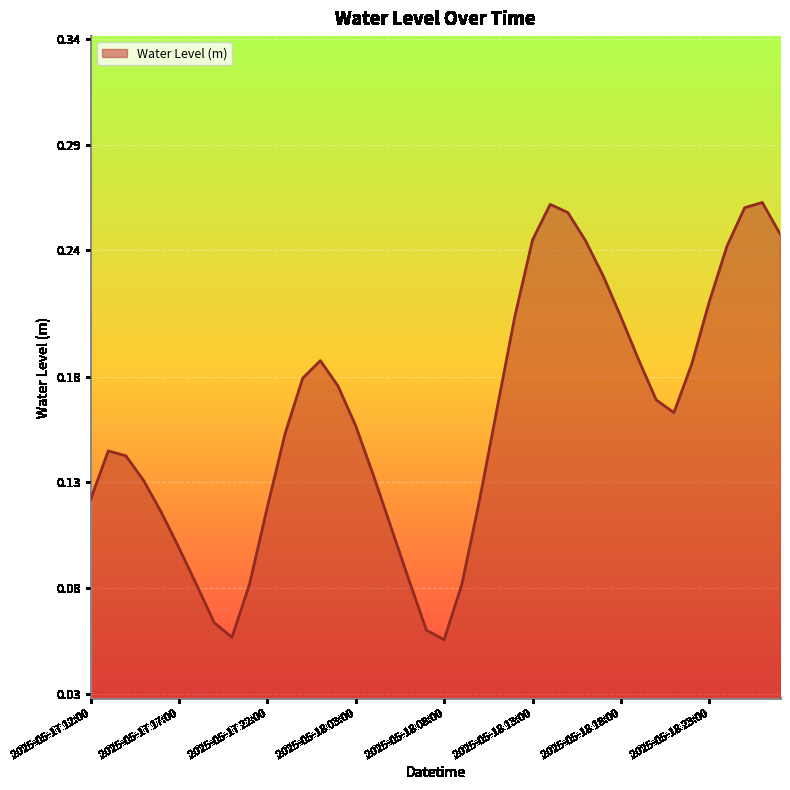

Rank the categories by value from highest to lowest.

2025-05-19 02:00, 2025-05-18 14:00, 2025-05-19 01:00, 2025-05-18 15:00, 2025-05-19 03:00, 2025-05-18 13:00, 2025-05-18 16:00, 2025-05-19 00:00, 2025-05-18 17:00, 2025-05-18 23:00, 2025-05-18 12:00, 2025-05-18 18:00, 2025-05-18 19:00, 2025-05-18 01:00, 2025-05-18 22:00, 2025-05-18 00:00, 2025-05-18 02:00, 2025-05-18 20:00, 2025-05-18 11:00, 2025-05-18 21:00, 2025-05-18 03:00, 2025-05-17 23:00, 2025-05-17 13:00, 2025-05-17 14:00, 2025-05-18 04:00, 2025-05-17 15:00, 2025-05-17 12:00, 2025-05-18 10:00, 2025-05-17 22:00, 2025-05-17 16:00, 2025-05-18 05:00, 2025-05-17 17:00, 2025-05-18 06:00, 2025-05-17 21:00, 2025-05-18 09:00, 2025-05-17 18:00, 2025-05-17 19:00, 2025-05-18 07:00, 2025-05-17 20:00, 2025-05-18 08:00